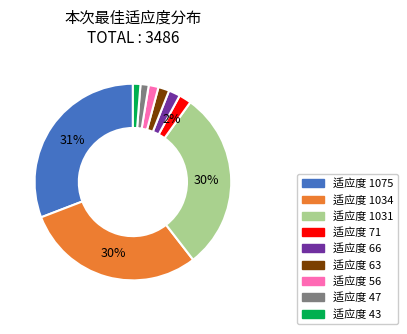

Is there a majority slice in this chart?

No